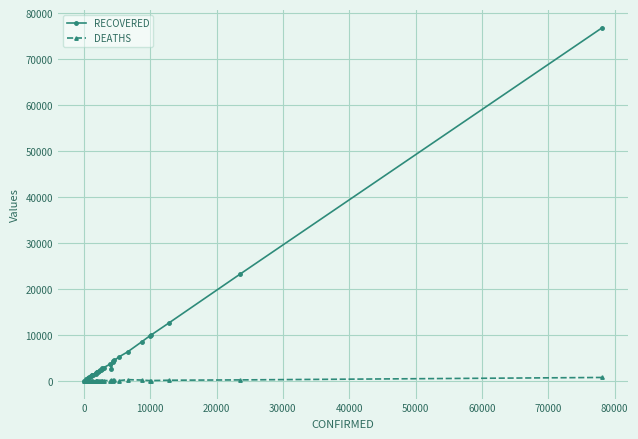

What is the highest value of the RECOVERED series?

76920